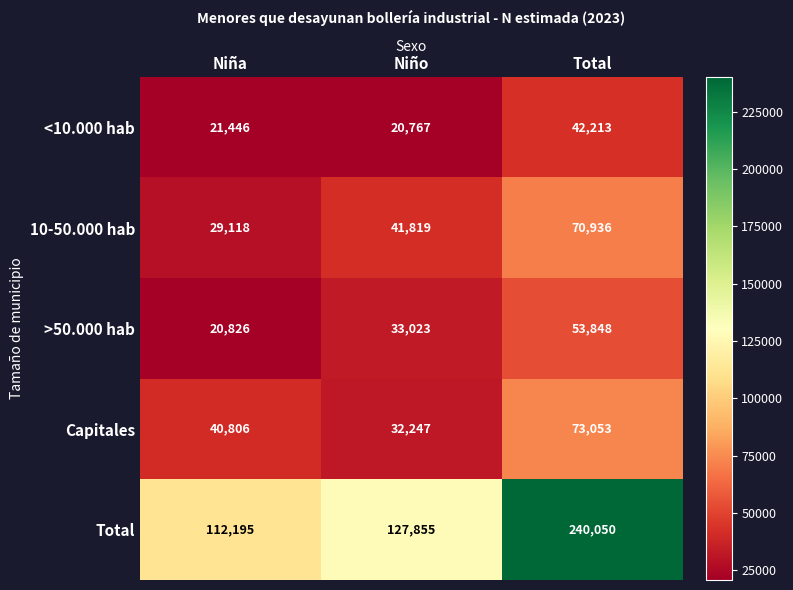

What is the spread (max minus min) of values at Total?

197837